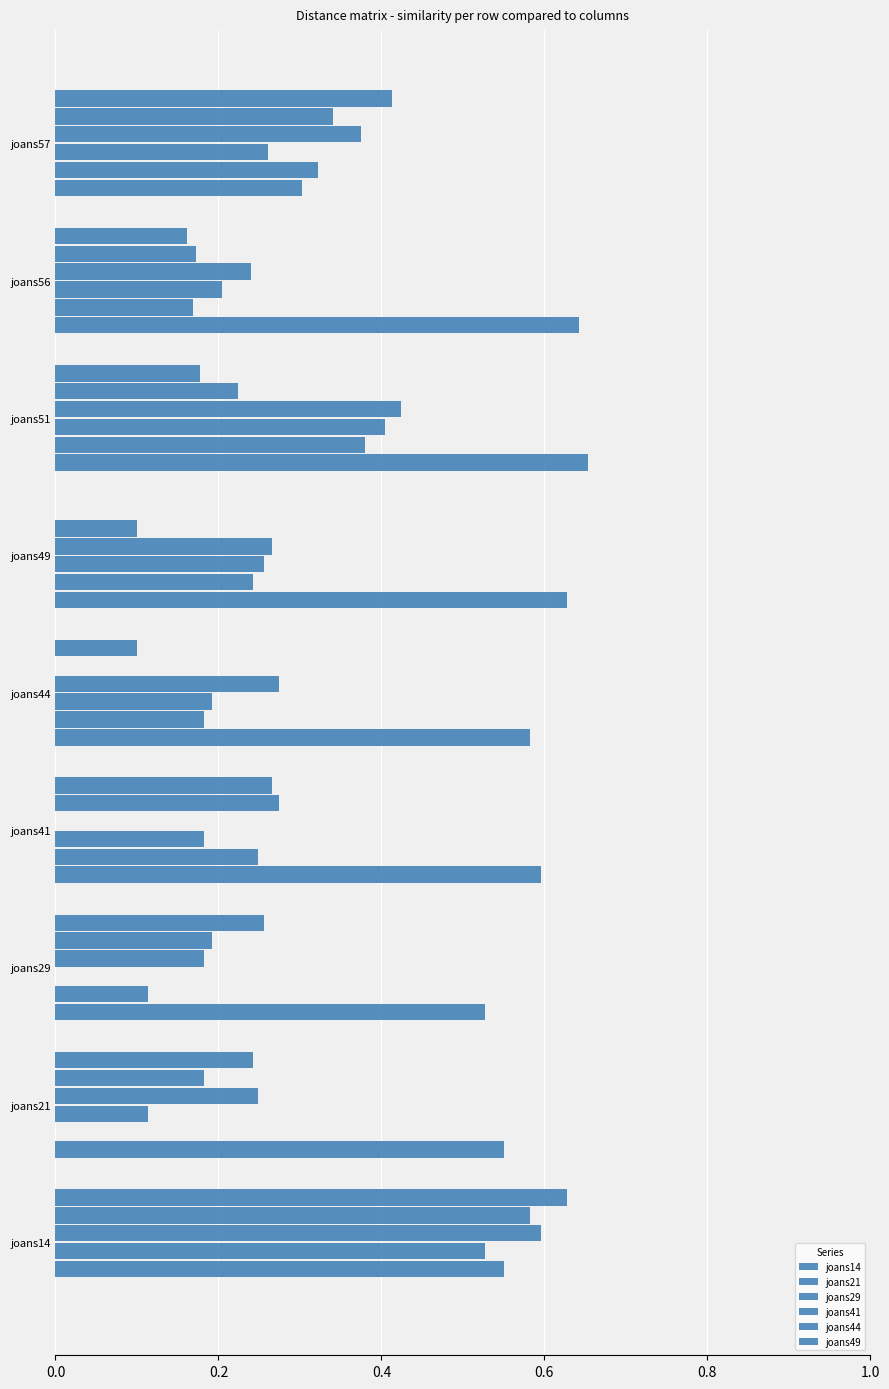

What is the sum of all joans21 values?

2.2